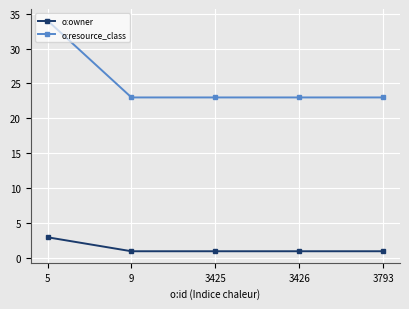

The value of o:resource_class at 3793 is 38. True or false?

False